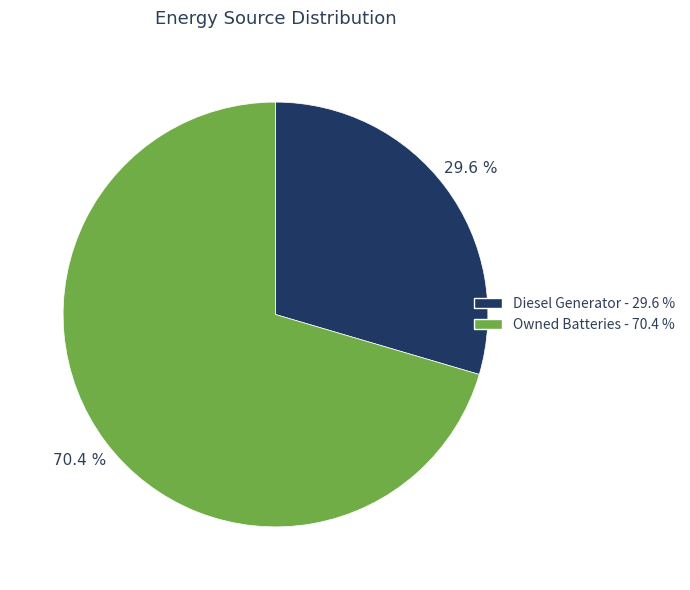

Is there a majority slice in this chart?

Yes